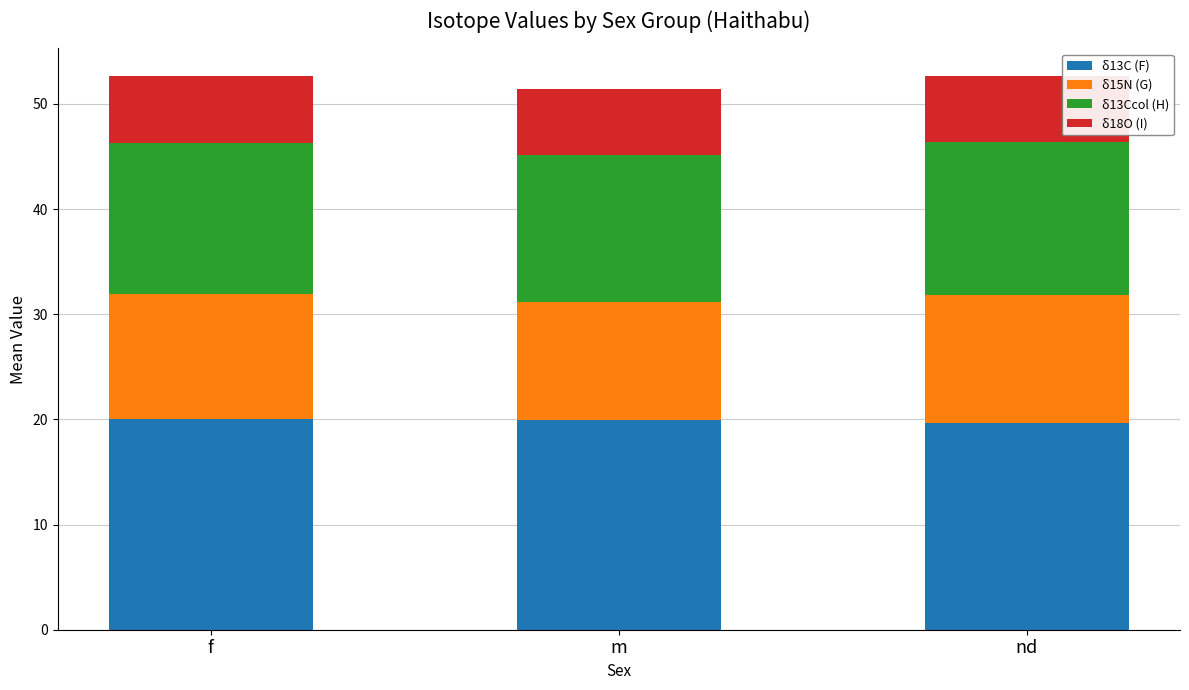

Are the bars grouped side by side (vs. stacked)?

No